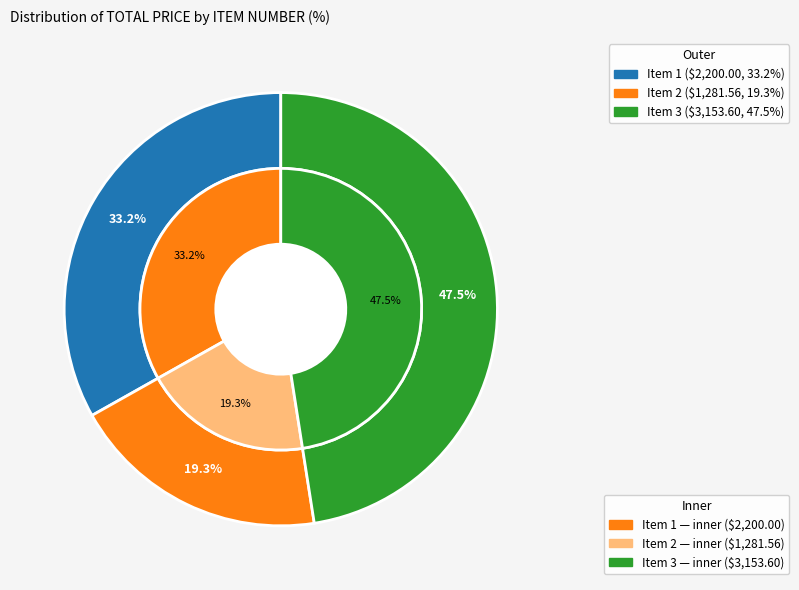

What is the smallest slice in the pie chart?

2